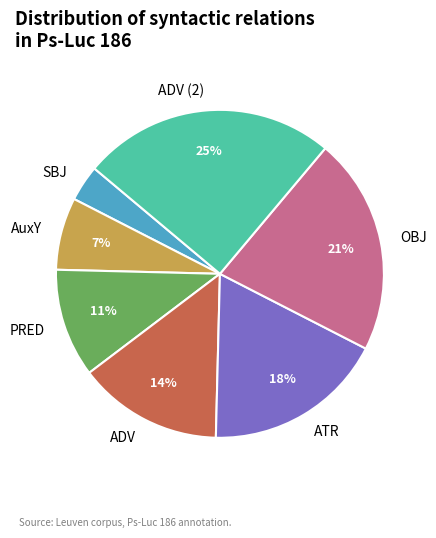

Which slice is the smallest?

SBJ